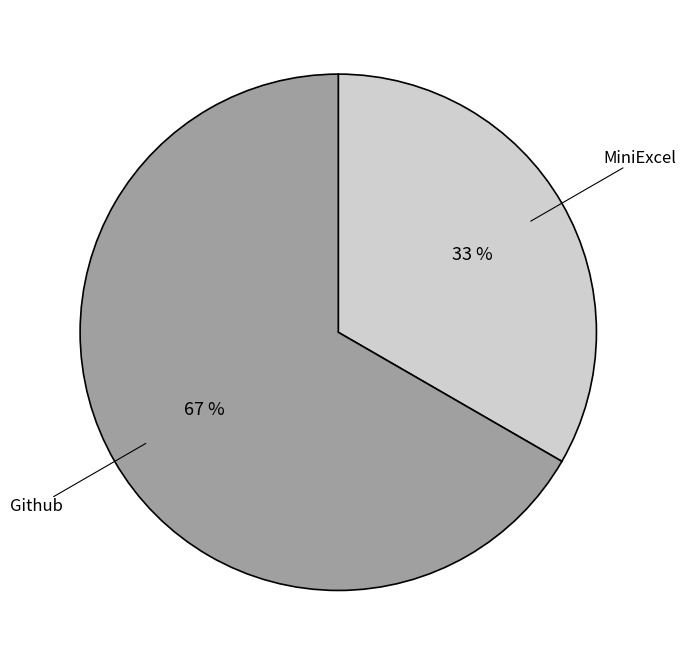

Combined, do MiniExcel and Github account for over 50%?

Yes